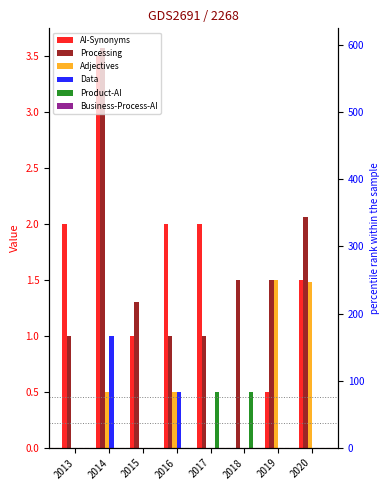

What is the maximum value shown in the chart?

3.6